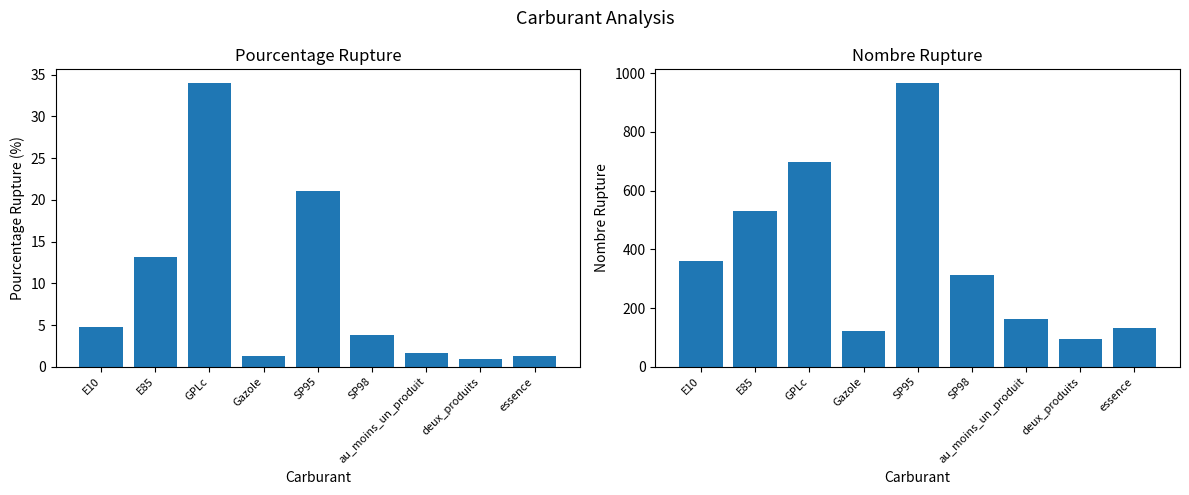

What is the average value of the pourcentage_rupture series?

9.1